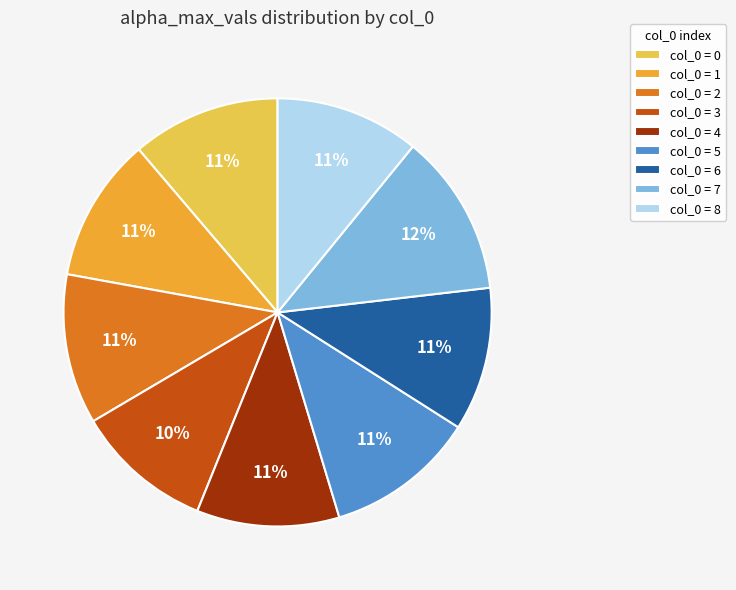

Do col_0 = 1 and col_0 = 7 together represent more than half of the pie?

No